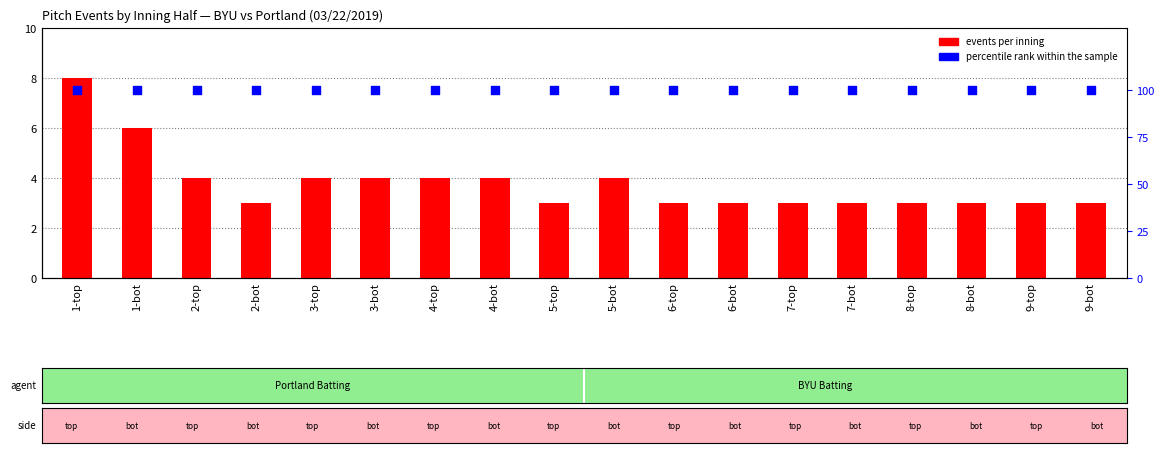

Is the value of percentile rank within the sample at 4-bot greater than the value of events per inning at 3-bot?

Yes